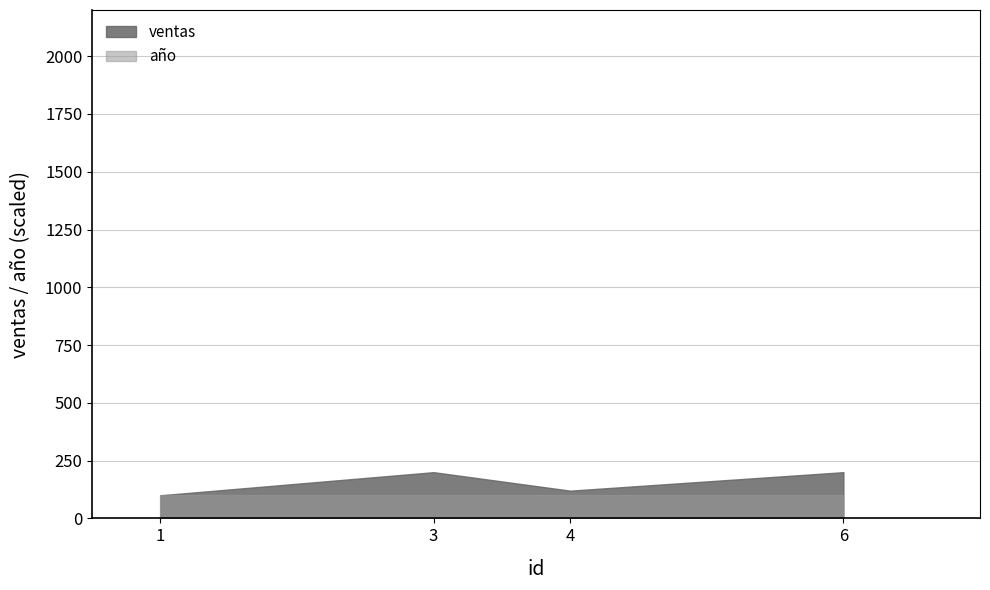

What is the value of the año point at the 4th from the left?

2024